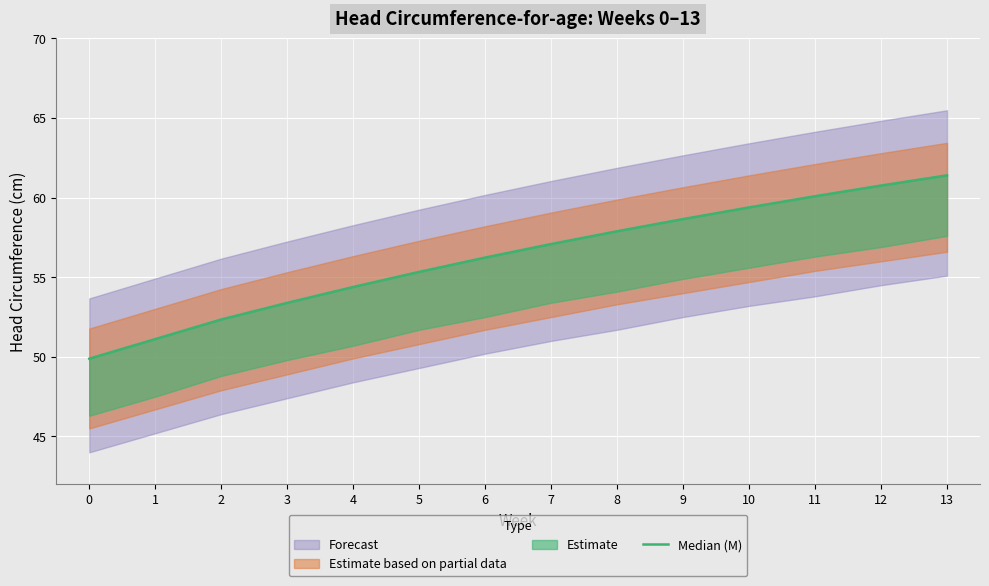

True or false: the data shows 102.4 at 7.

False